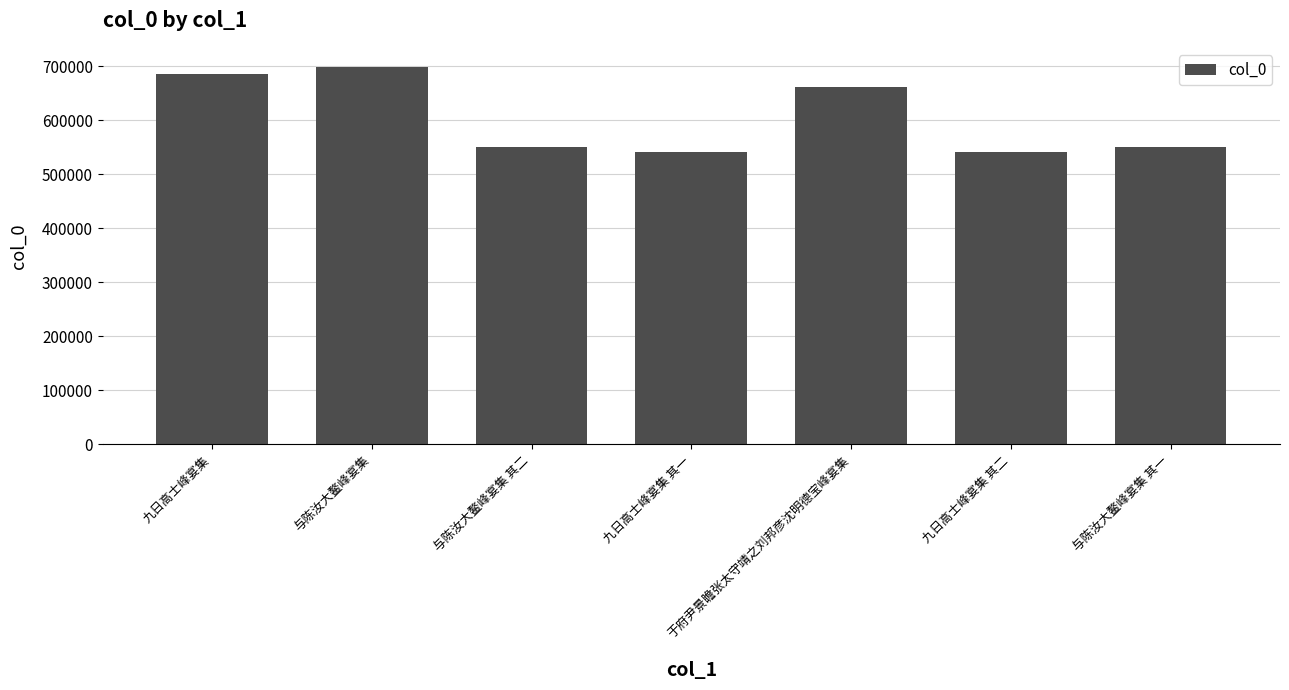

True or false: the data shows 938684 at 与陈汝大鳌峰宴集 其二.

False